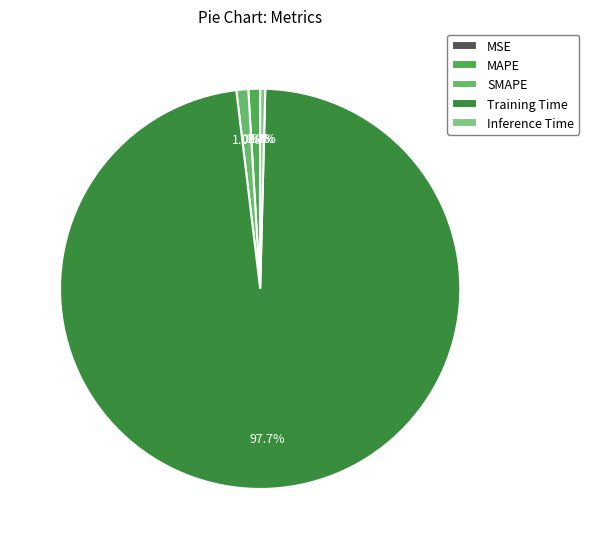

Is there any slice that represents more than half of the pie?

Yes